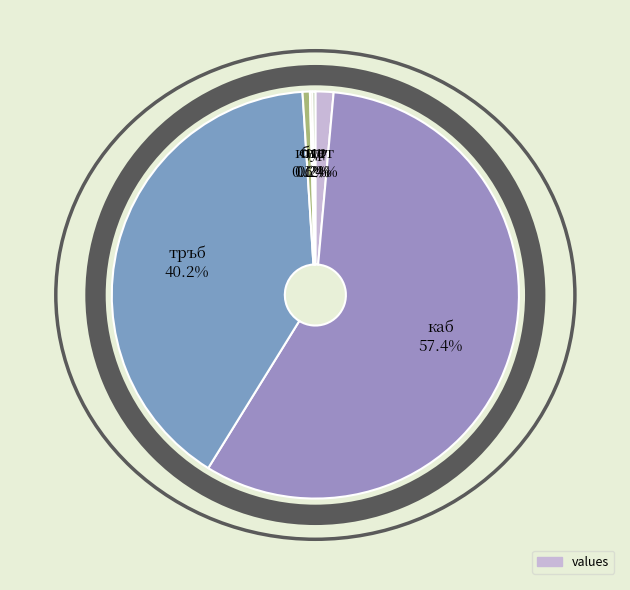

Which category has the biggest portion of the pie?

каб